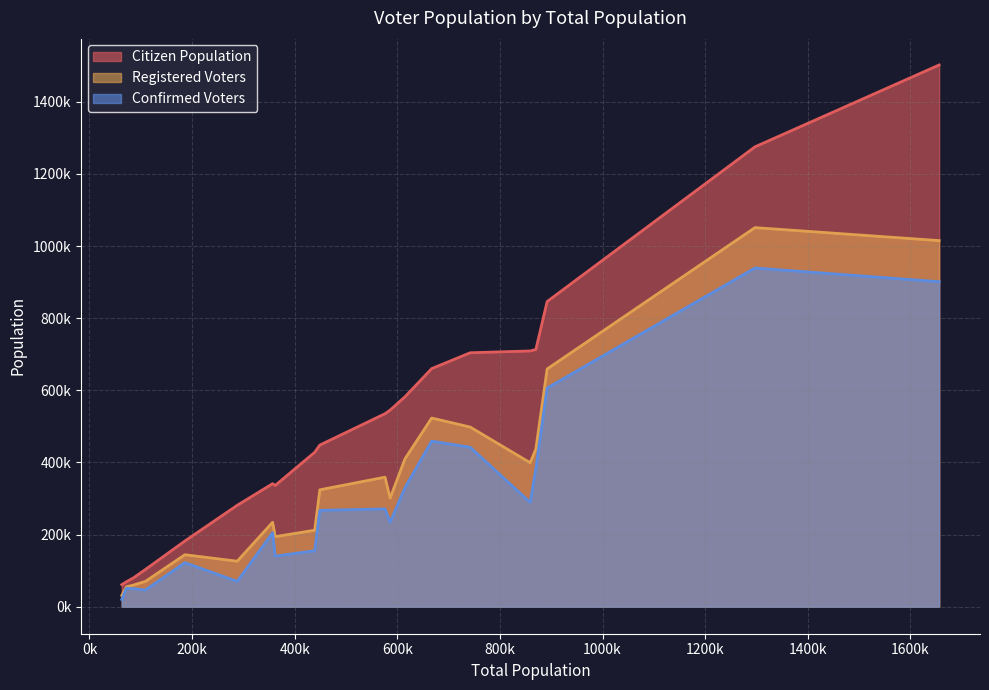

What is the spread (max minus min) of values at 859000?

420000